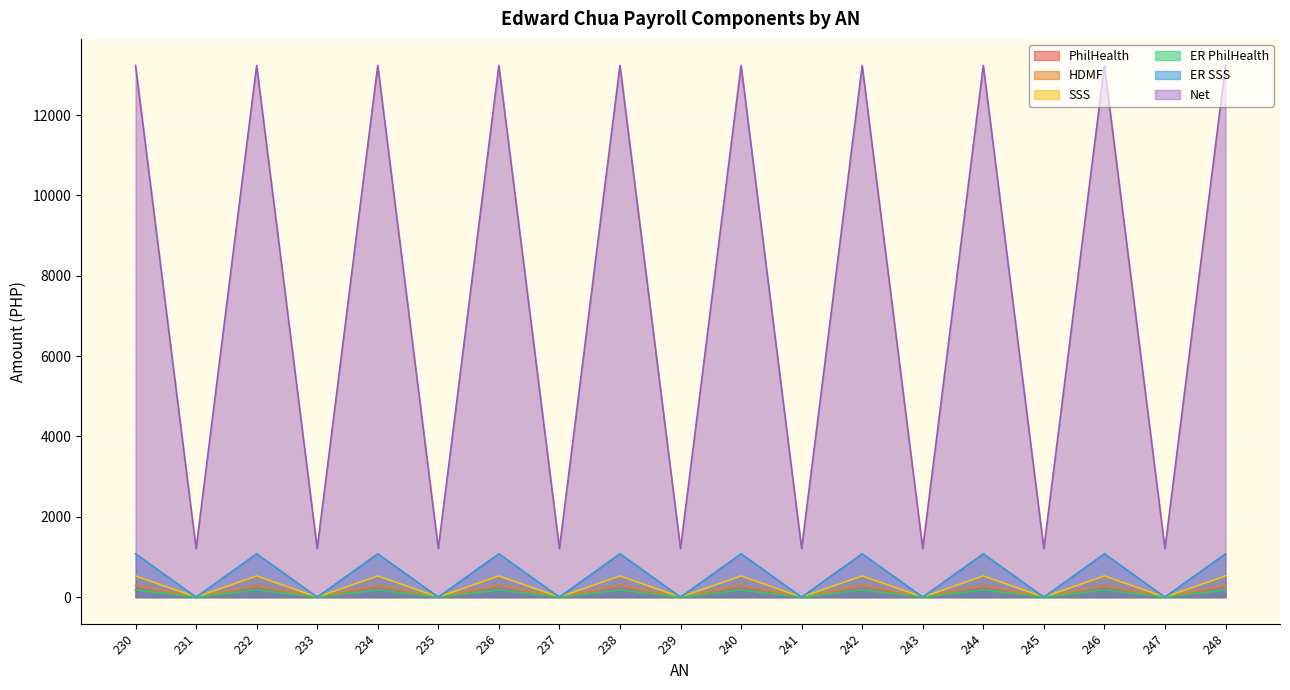

In PhilHealth, how many points are higher than both neighbors (excluding endpoints)?

8